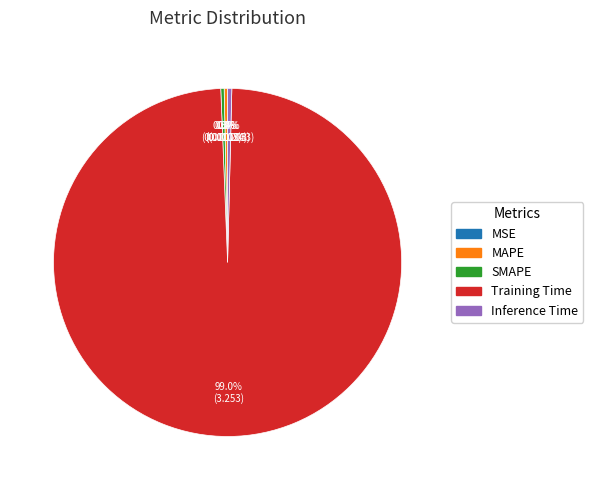

What portion of the pie excludes Inference Time?

99.6%